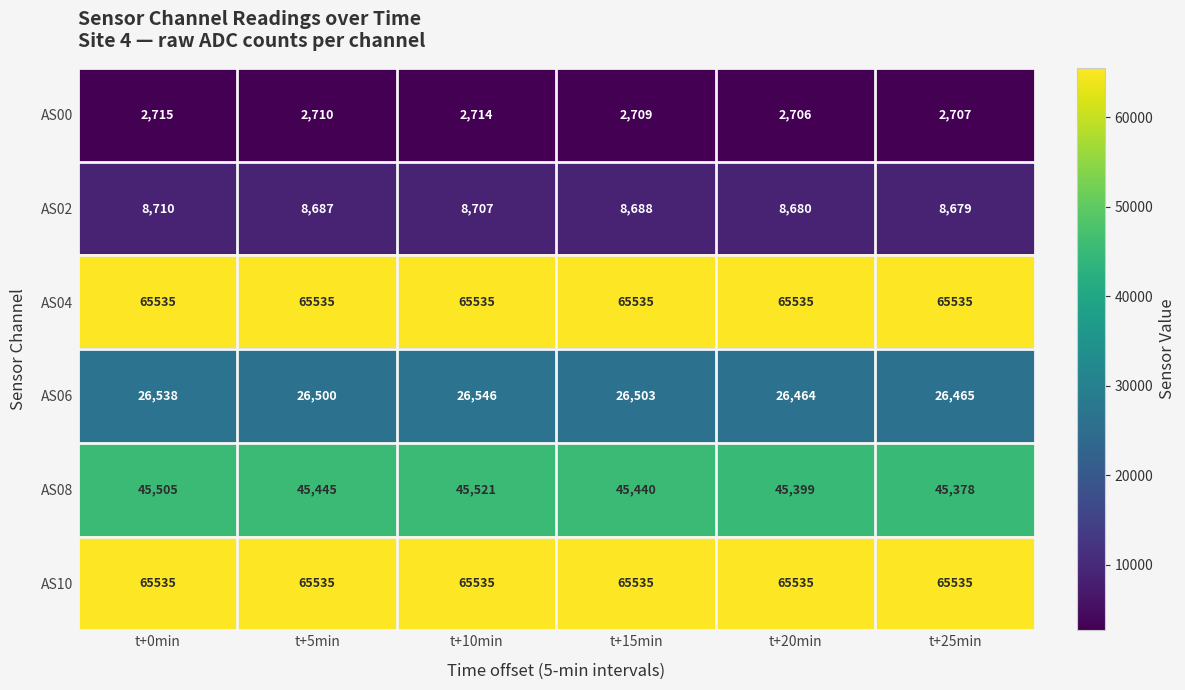

Rank the categories by AS06 value from highest to lowest.

t+10min, t+0min, t+15min, t+5min, t+25min, t+20min